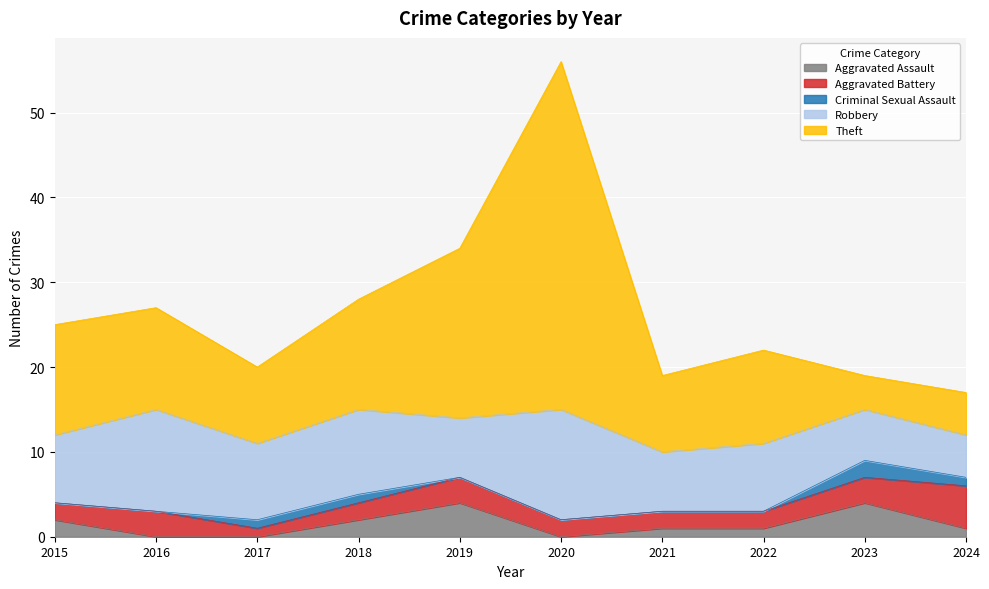

Rank the series by their maximum value, from lowest to highest.

Criminal Sexual Assault, Aggravated Assault, Aggravated Battery, Robbery, Theft